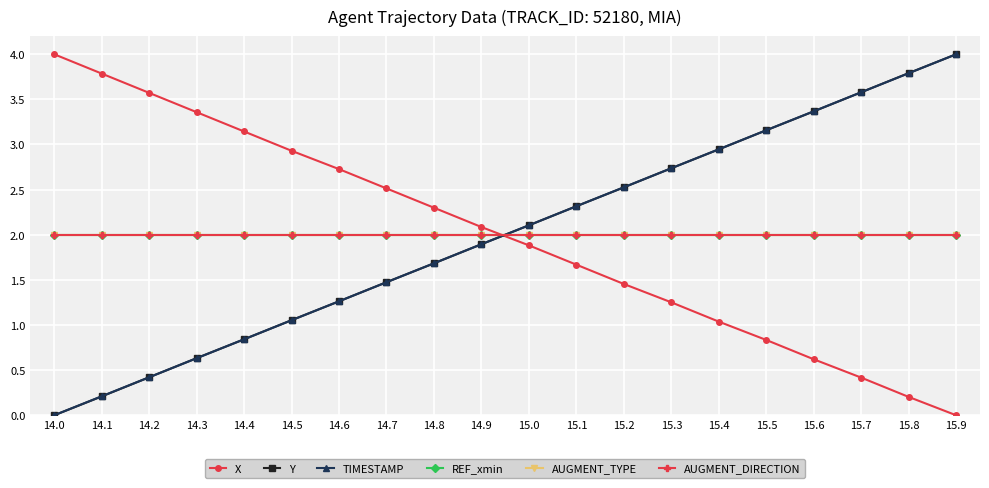

Is this an area chart (filled region under the line)?

No